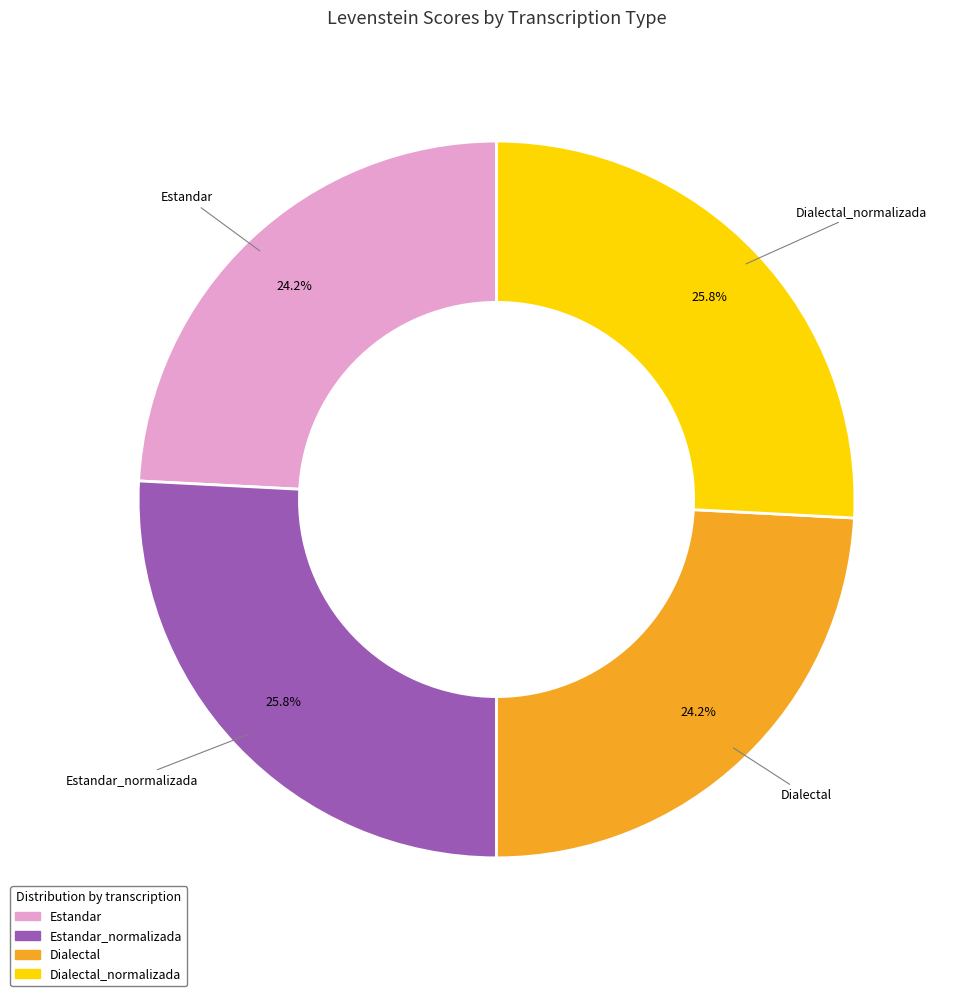

Is there a majority slice in this chart?

No